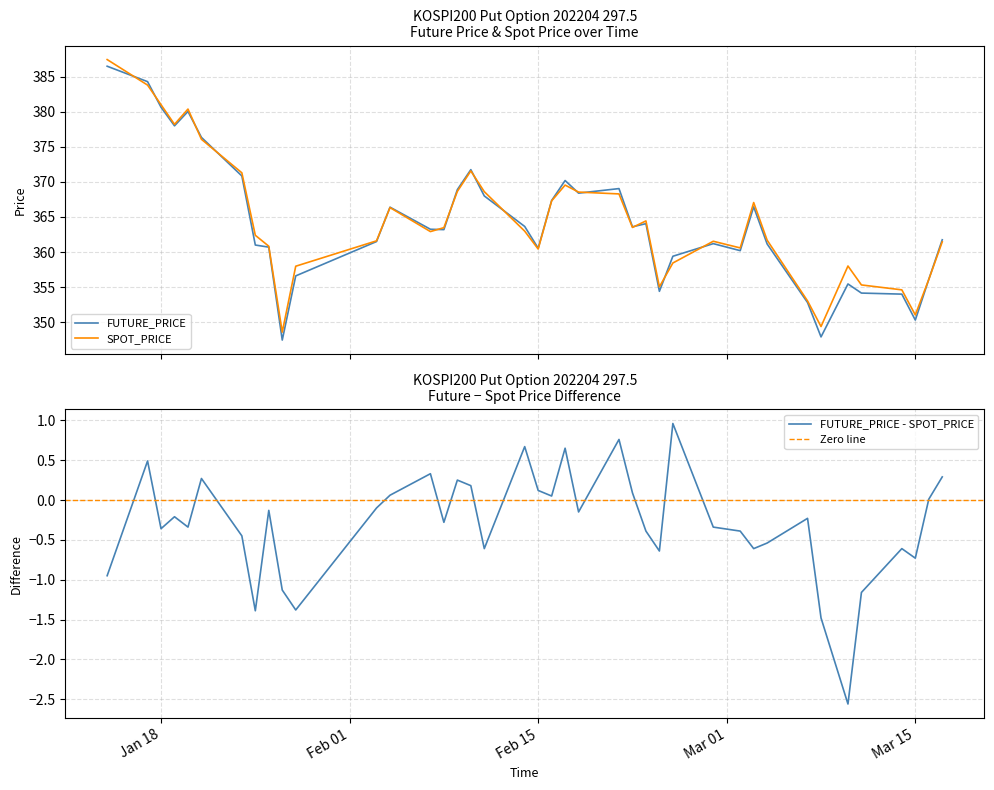

Between 2022-02-16 and 2022-03-08, which series saw the biggest shift?

FUTURE_PRICE